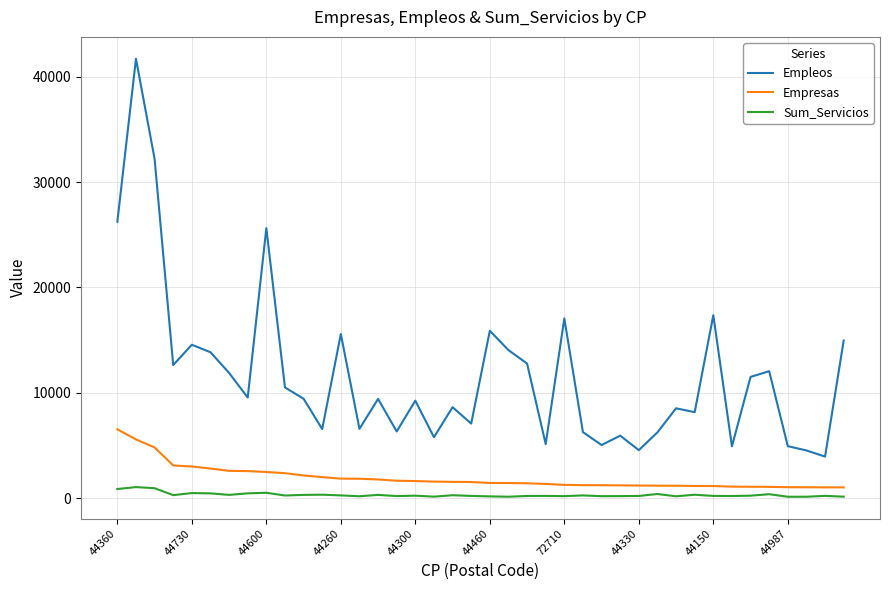

True or false: Empleos and Sum_Servicios intersect in this chart.

False